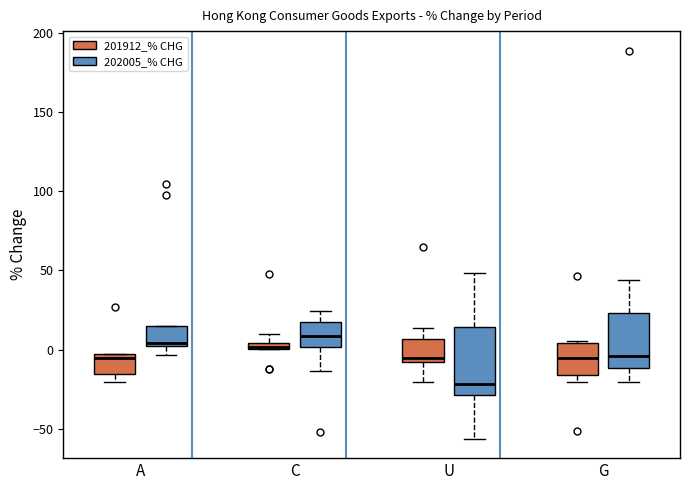

Comparing the boxes themselves (not the whiskers), which one is the tallest?

U (202005_% CHG)